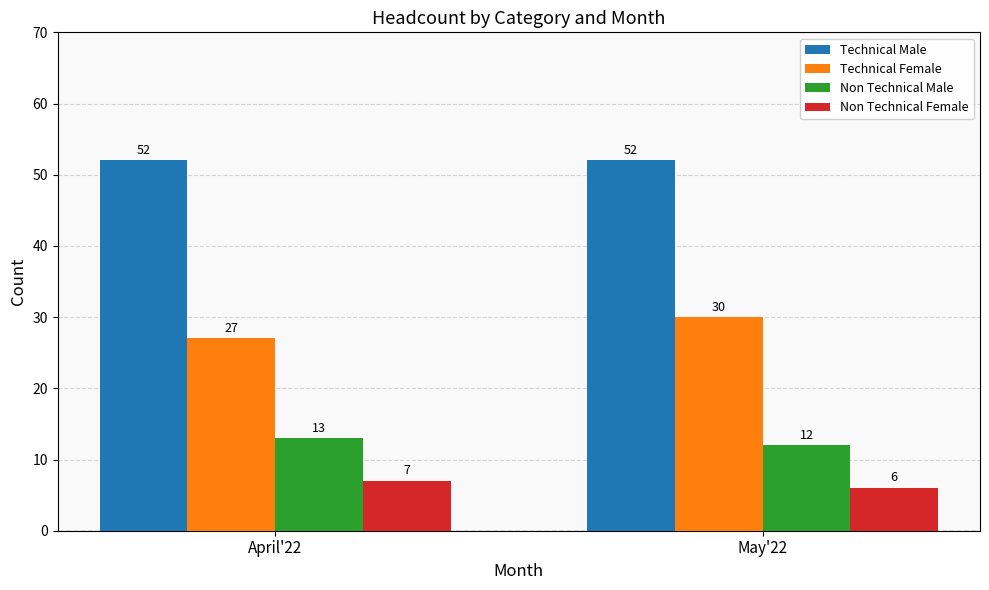

Which series has the widest spread of values?

Technical Female